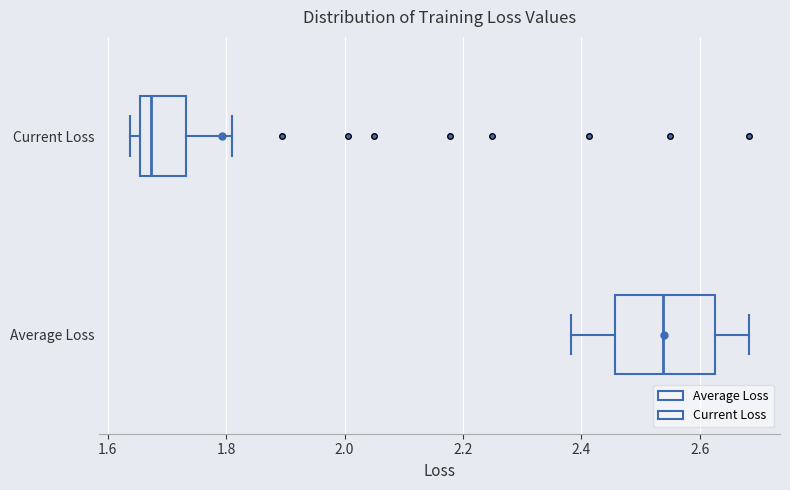

Comparing the boxes themselves (not the whiskers), which one is the widest?

Average Loss